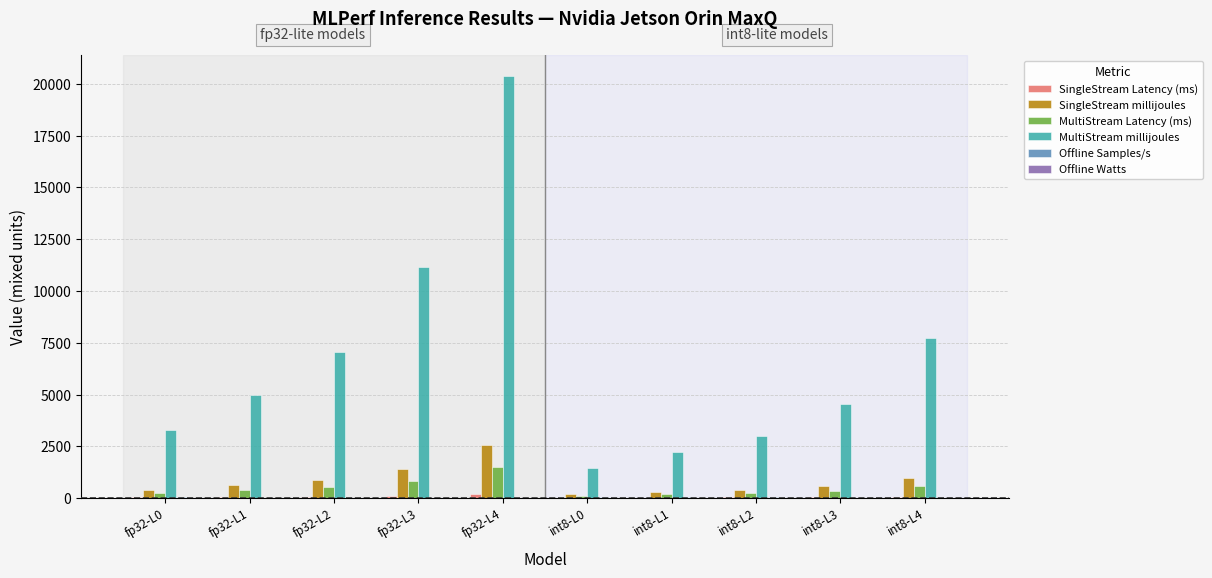

What is the highest value of the MultiStream millijoules series?

20369.0